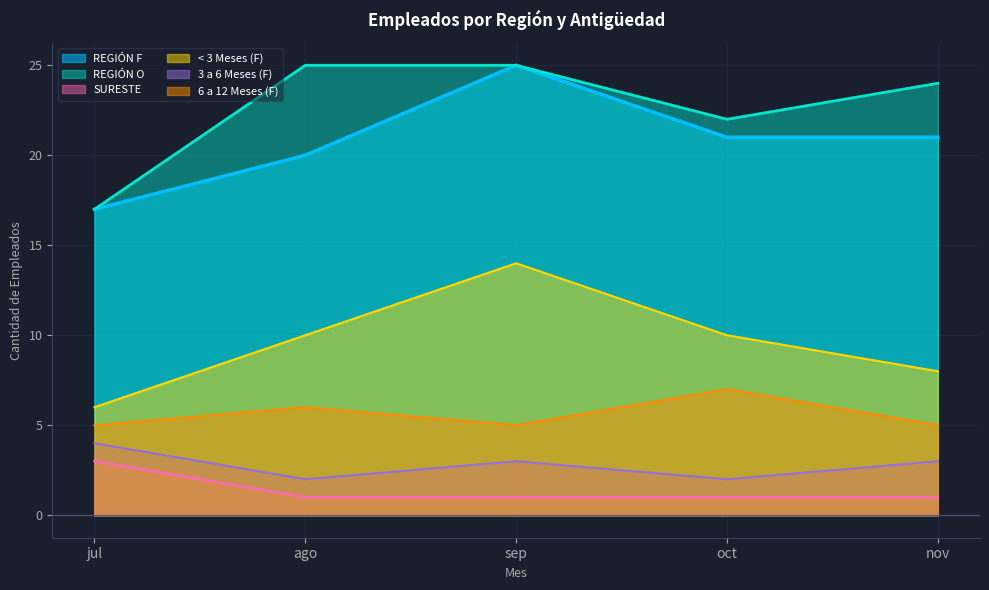

Is it true that 6 a 12 Meses (F) equals 7 at sep?

False